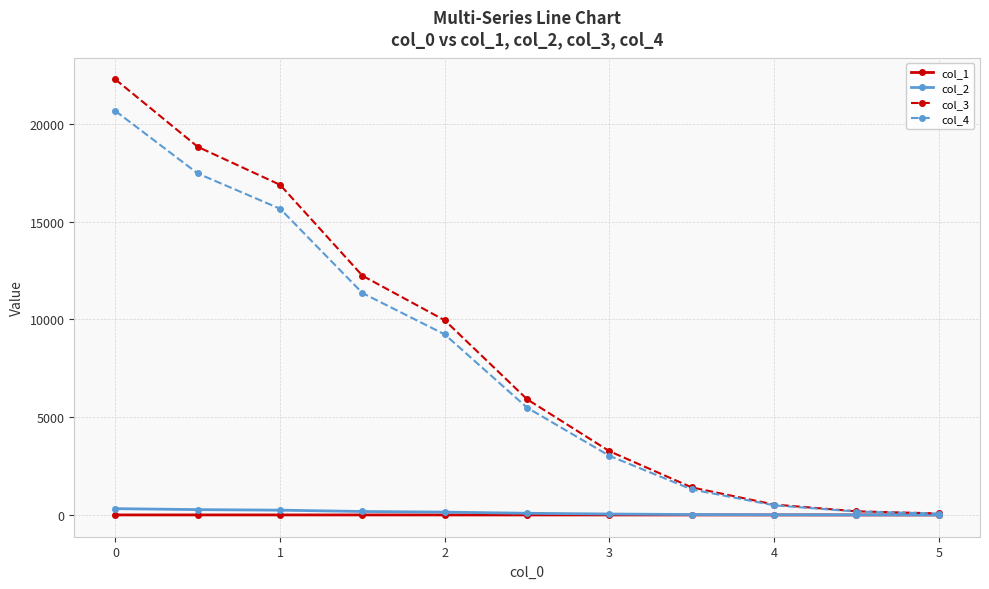

Which series has the largest range (max minus min)?

col_3